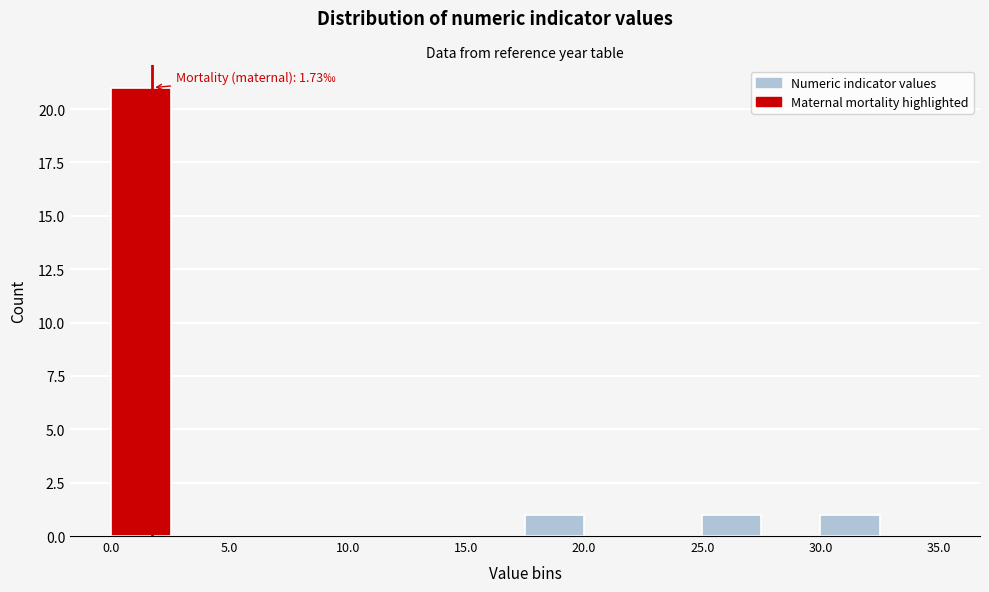

Over which range of the x-axis is the bar tallest?

0.0 to 2.5